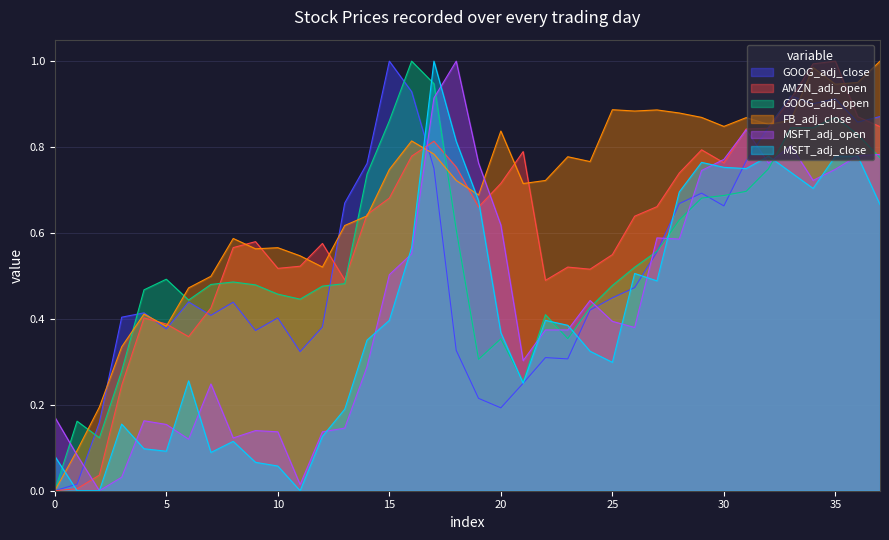

True or false: GOOG_adj_close has more than 2 interior local peaks.

True